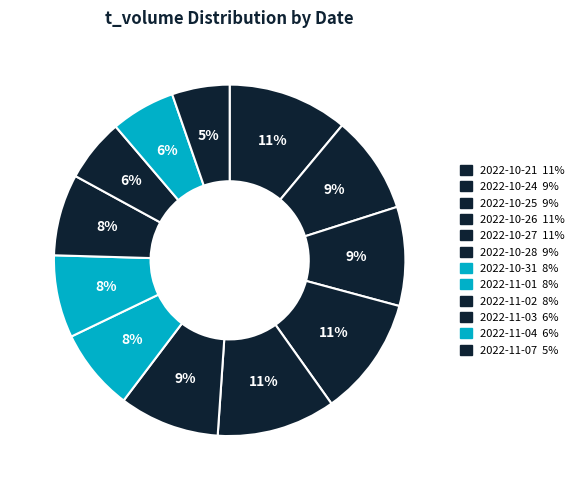

How many slices are in this pie chart?

12